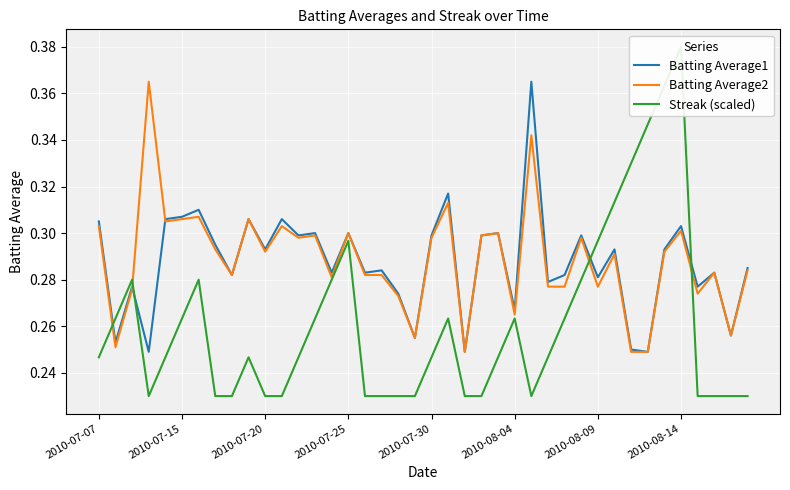

The Batting Average1 series shows 0.1 at 2010-08-14. True or false?

False